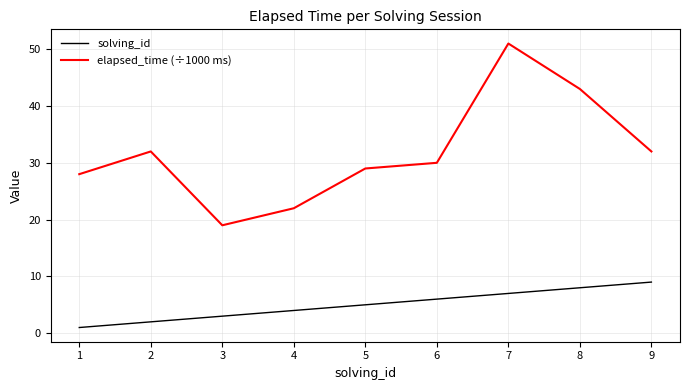

Count the number of categories in the chart.

9